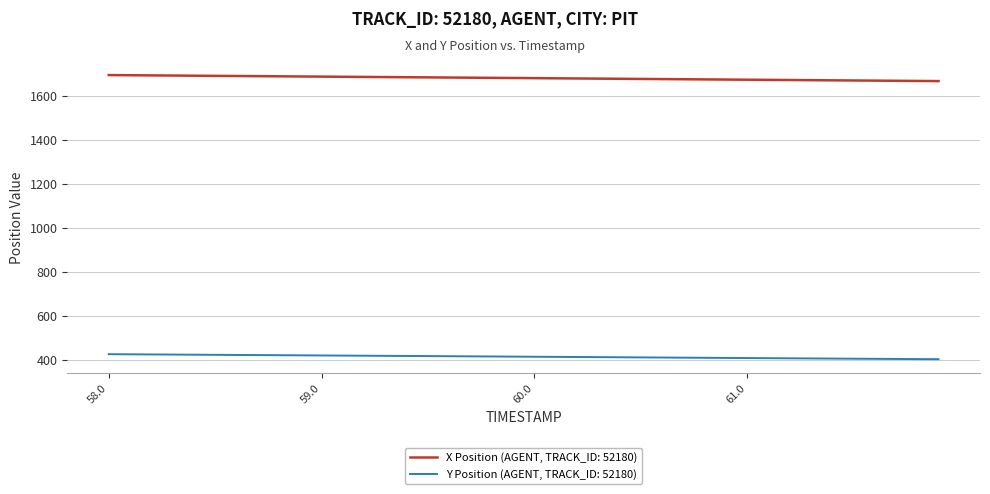

What is the maximum value shown in the chart?

1692.8